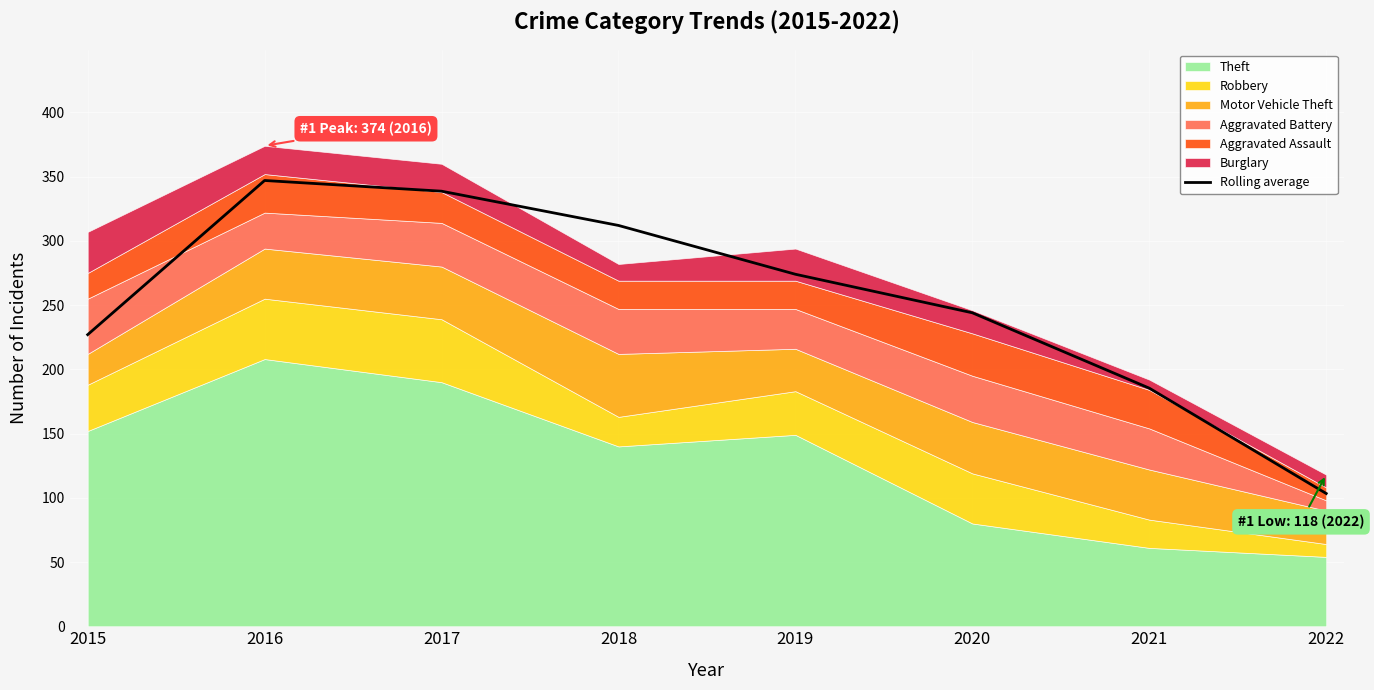

Reading left to right, what are all the values shown in this chart?

227.0	347.0	338.7	312.0	274.0	244.0	185.3	103.3